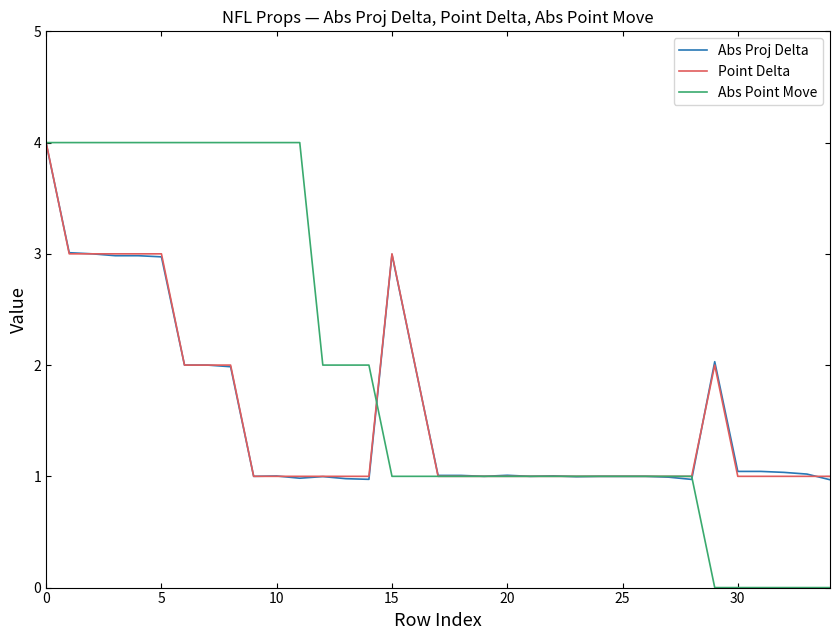

Which series has the largest total across all categories?

Abs Point Move